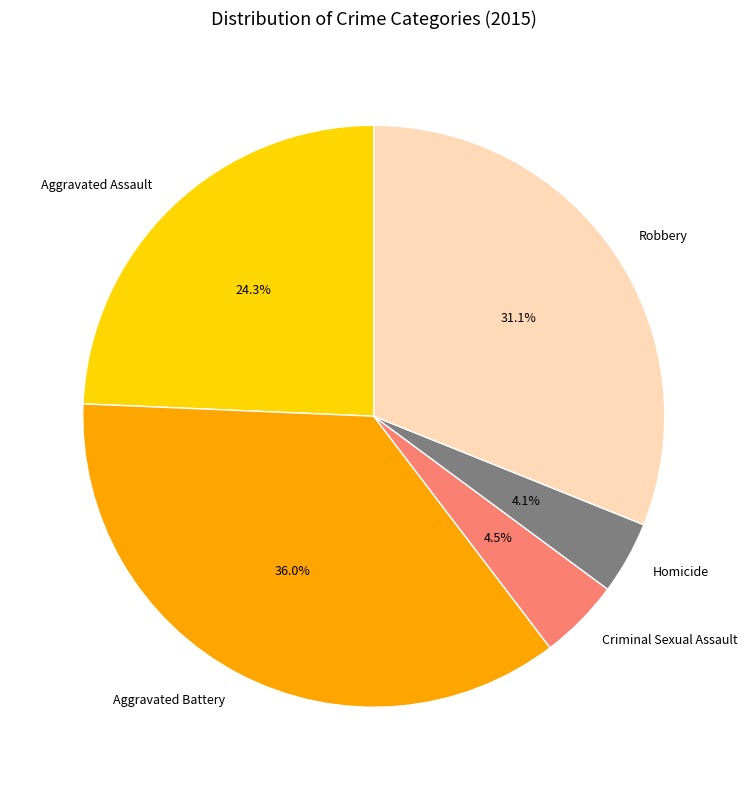

Which slice is the largest?

Aggravated Battery